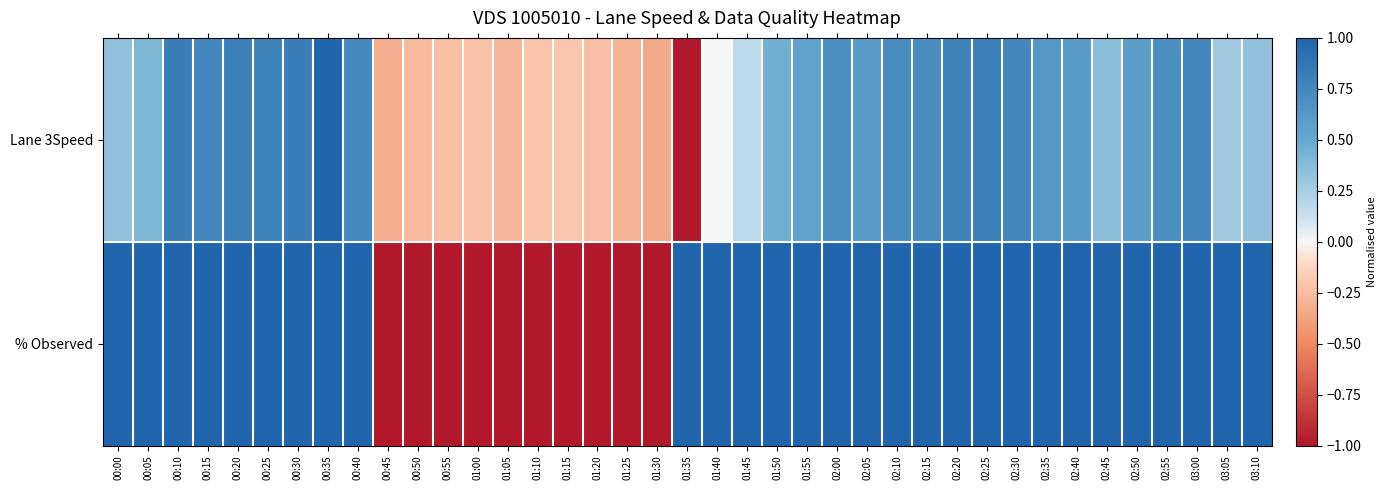

List the series in order of their peak value, lowest first.

Lane 3Speed, % Observed